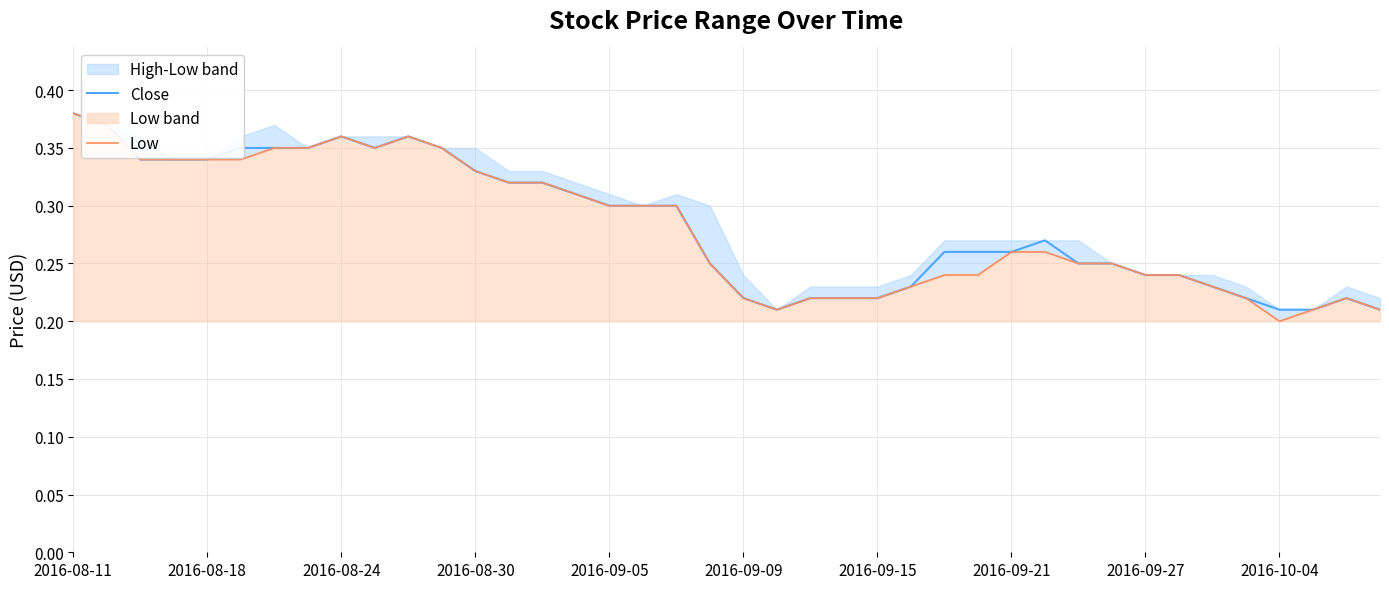

True or false: Low and Close intersect in this chart.

False